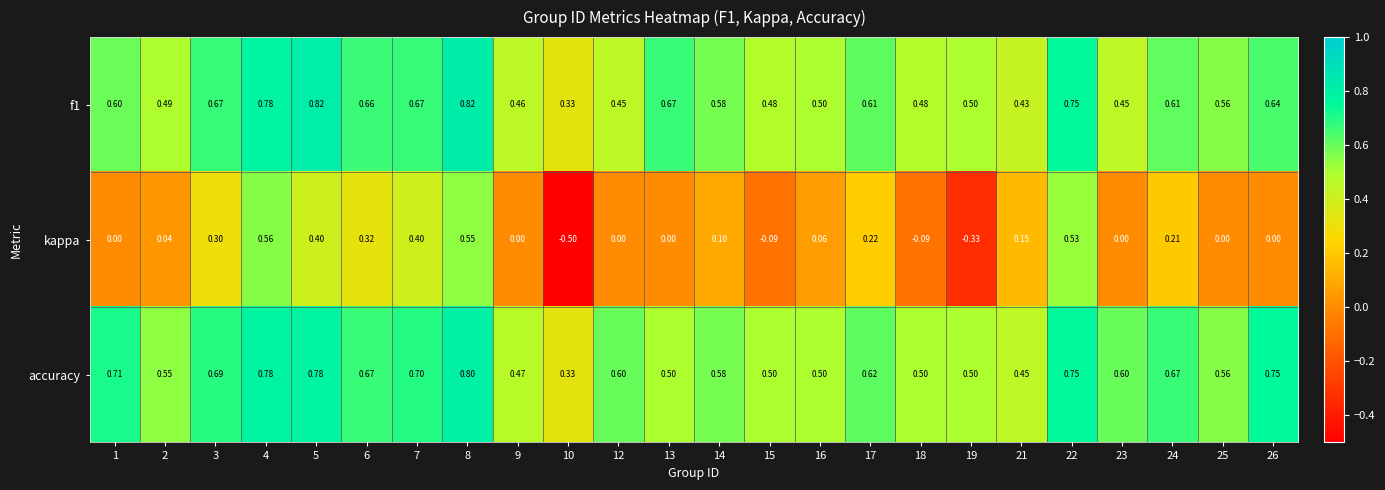

Which series has the widest spread of values?

kappa